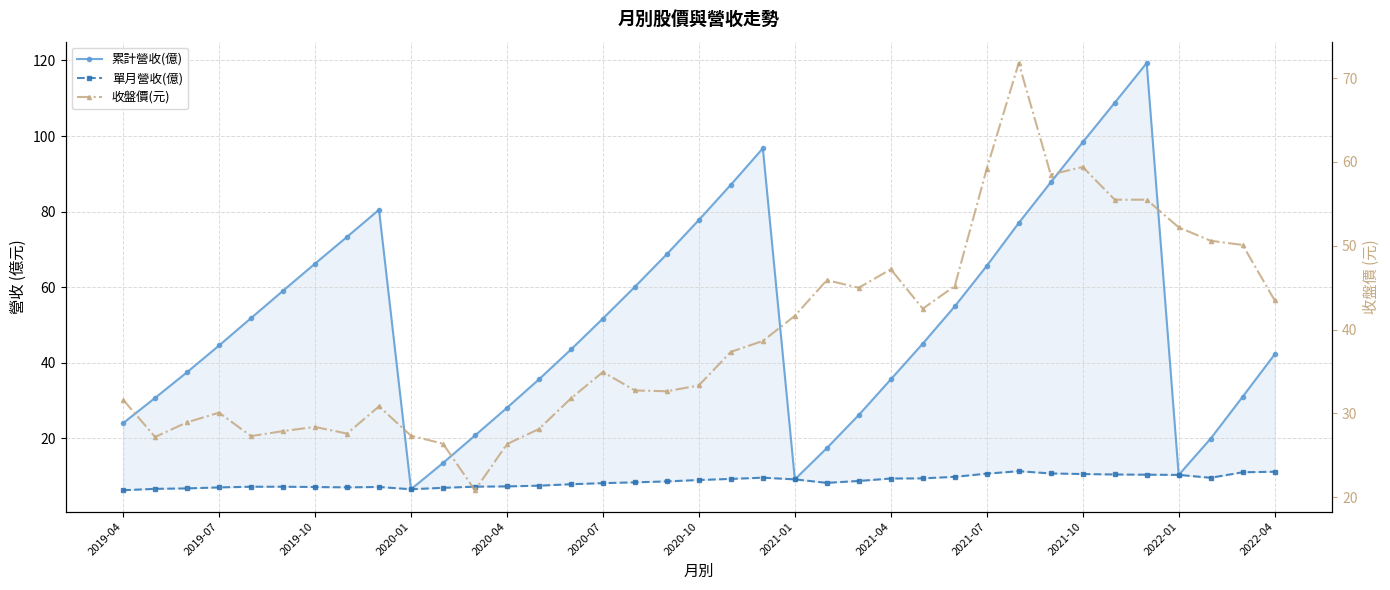

Which series has the largest range (max minus min)?

累計營收(億)